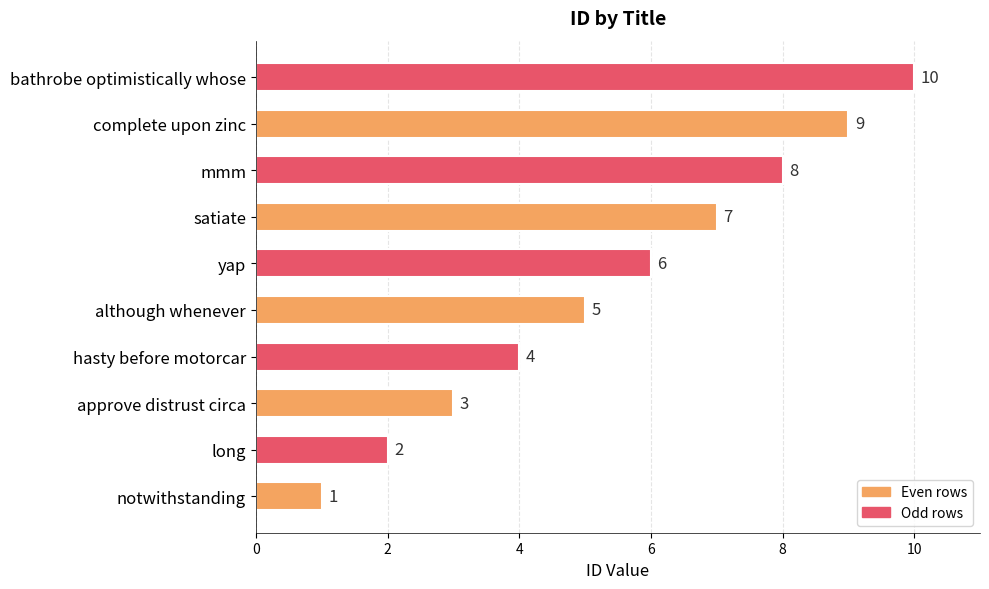

Rank the categories by value from lowest to highest.

notwithstanding, long, approve distrust circa, hasty before motorcar, although whenever, yap, satiate, mmm, complete upon zinc, bathrobe optimistically whose